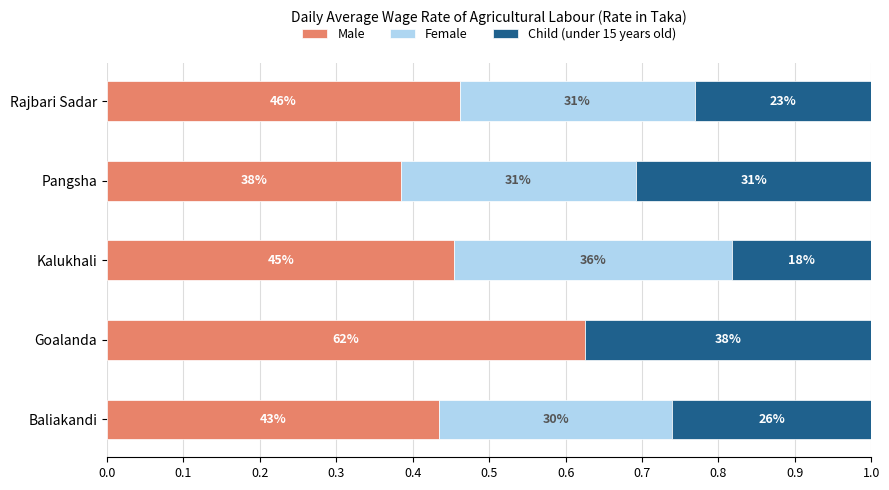

What are all the series names shown in the legend?

Male, Female, Child (under 15 years old)